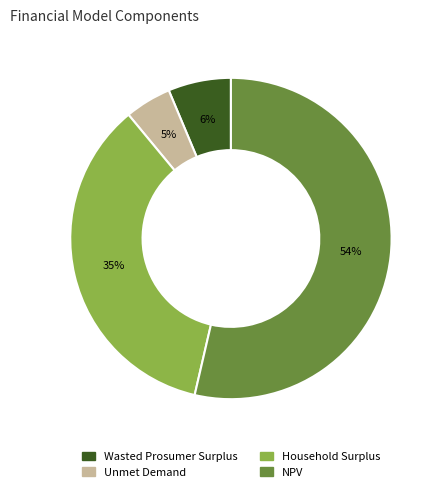

Does Household Surplus represent more than half of the total?

No